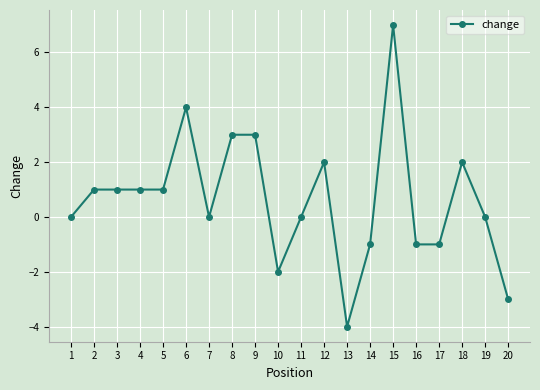

True or false: the data has more than 0 interior local peaks.

True